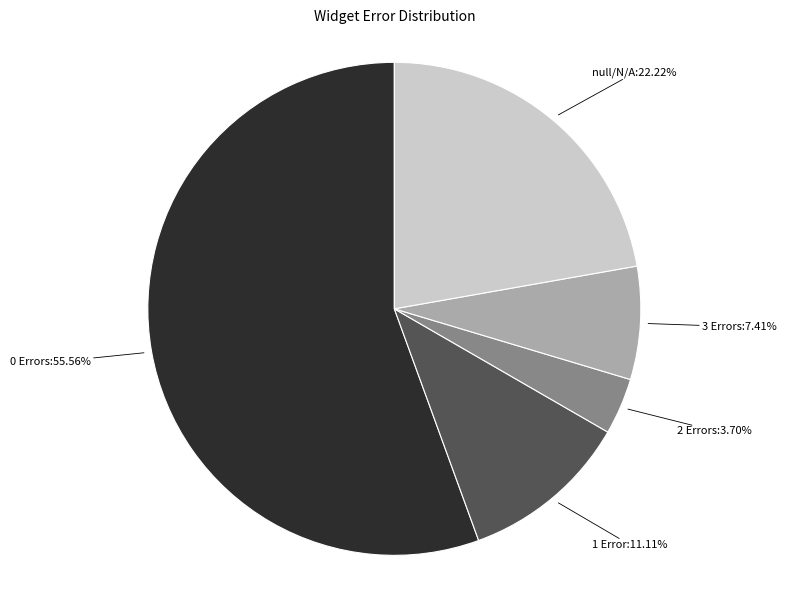

Which slice is the largest?

0 Errors